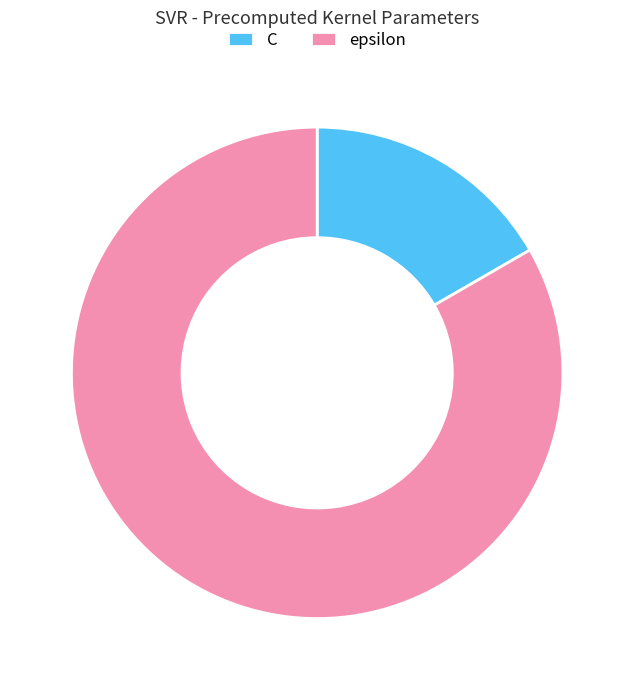

Which category accounts for the majority?

epsilon